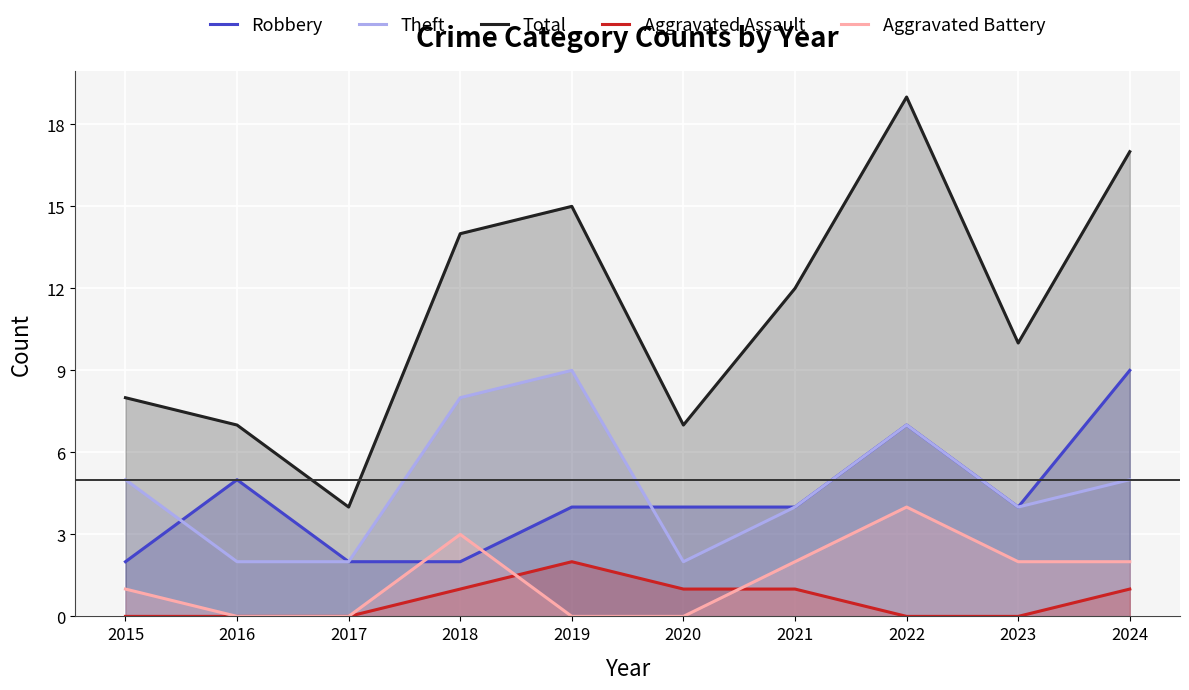

Where is the first local maximum for Aggravated Assault?

2019